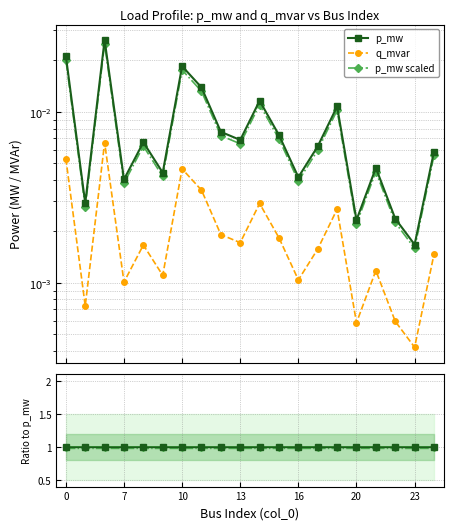

True or false: Reference has a value of 1.0 at 7.

True